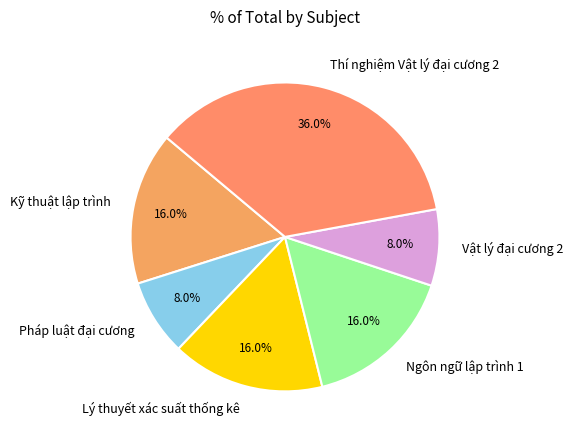

How many slices are in this pie chart?

6